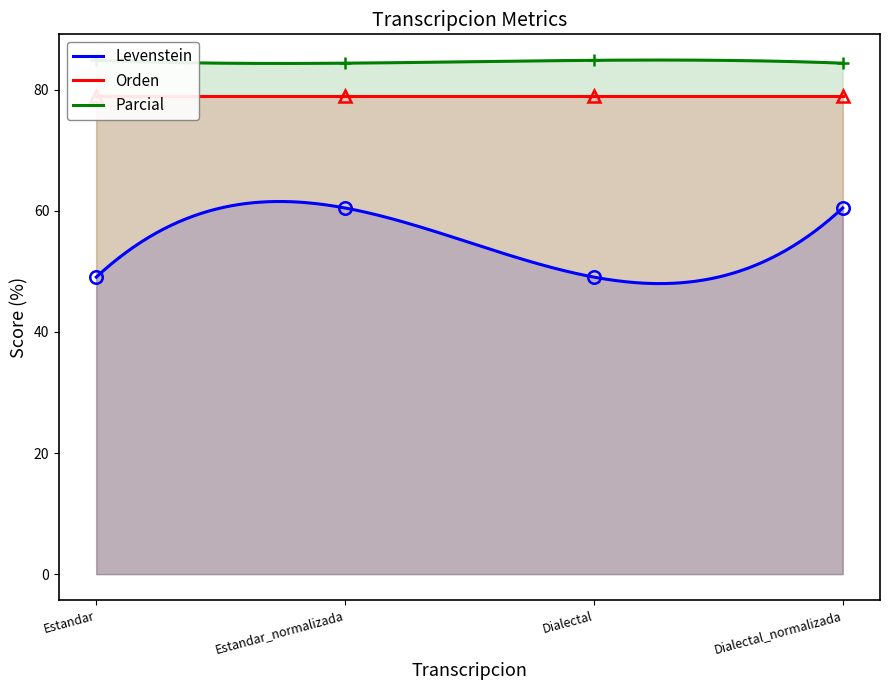

Which series changed the most between Estandar and Dialectal?

Levenstein